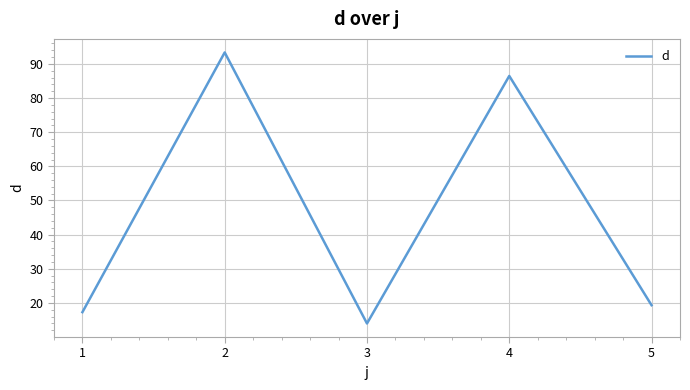

How many interior local peaks (higher than both neighbors) does the data have?

2